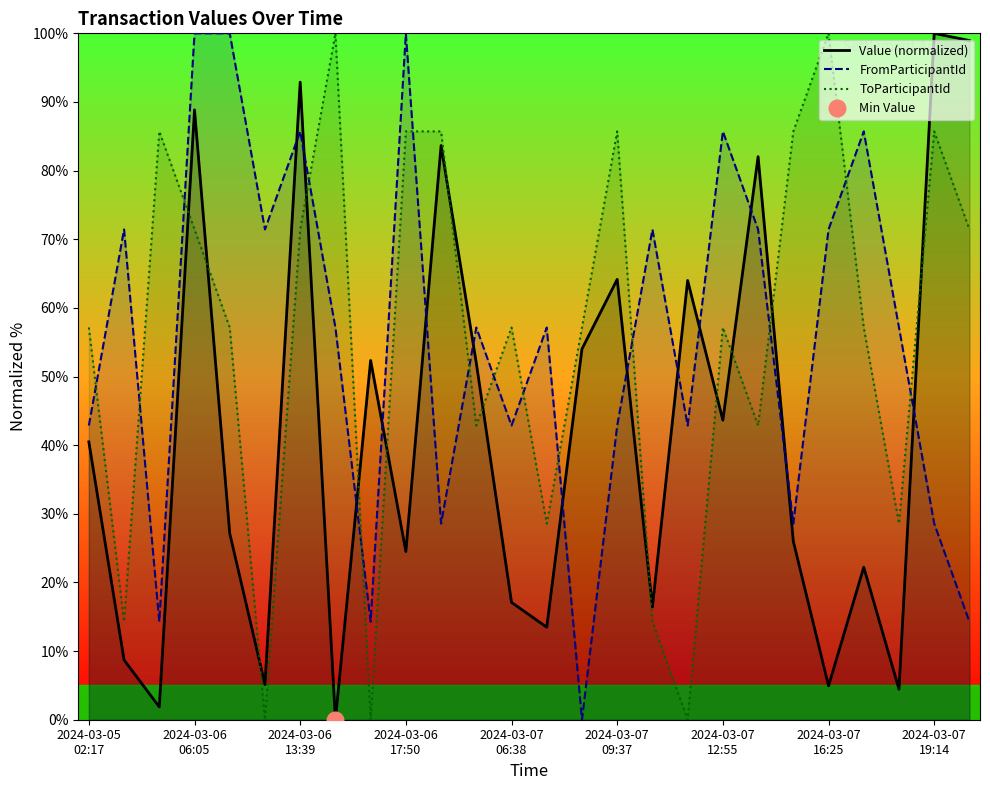

After their last crossing, which series has the higher values: FromParticipantId or ToParticipantId?

ToParticipantId